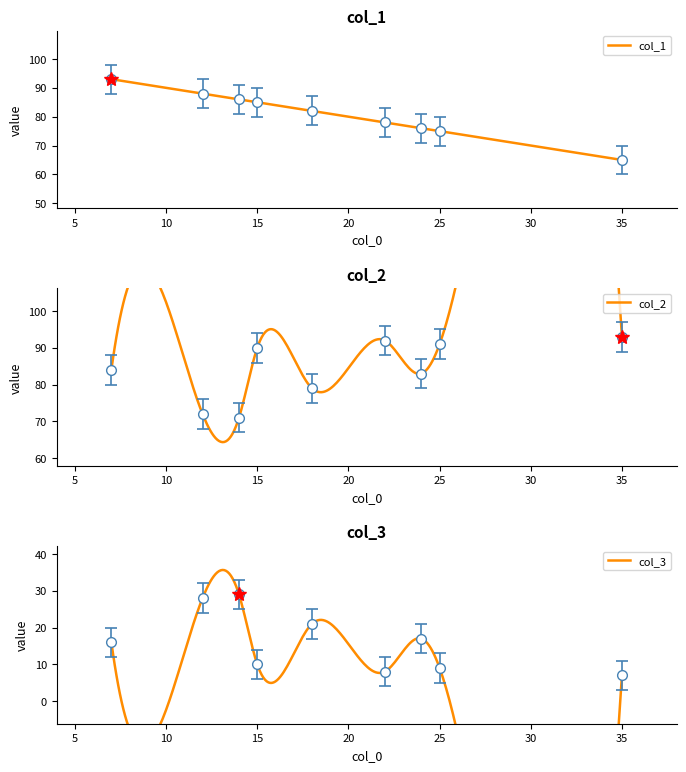

What is the sum of all col_1 values?

728